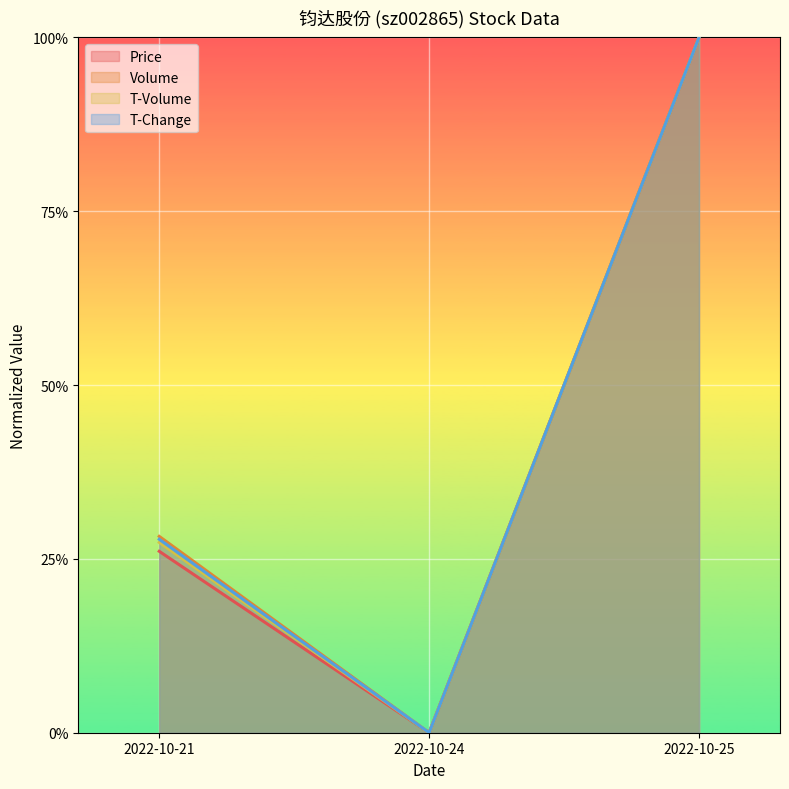

Which series has the largest total across all categories?

volume